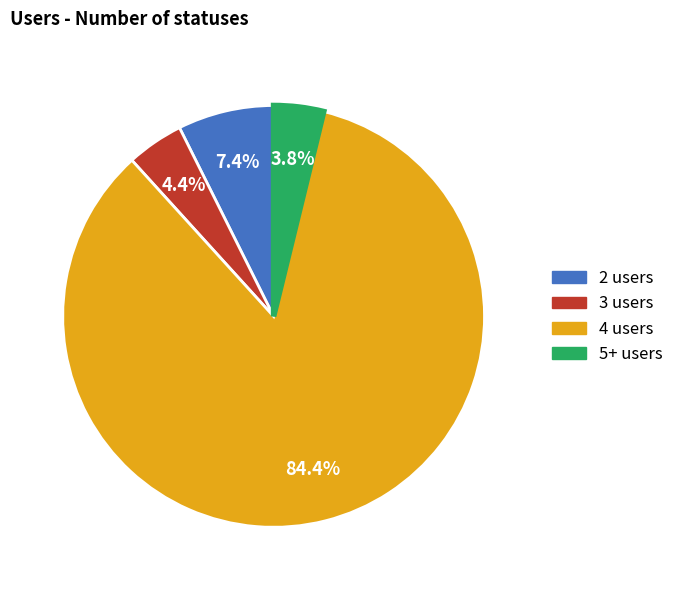

Is there any slice that represents more than half of the pie?

Yes